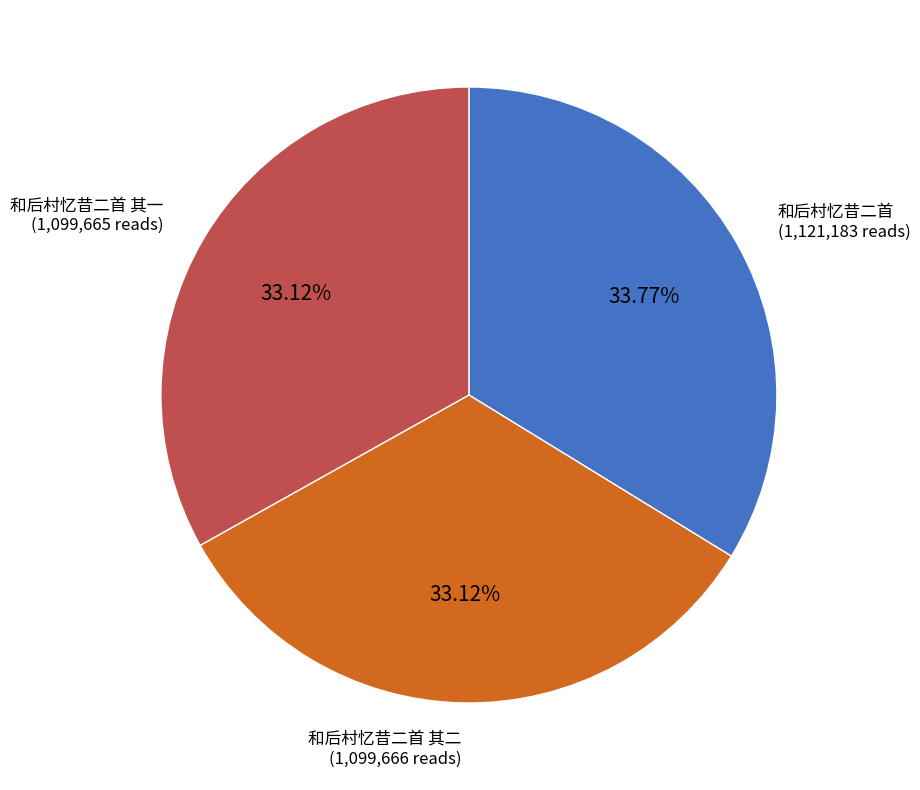

Is there a majority slice in this chart?

No